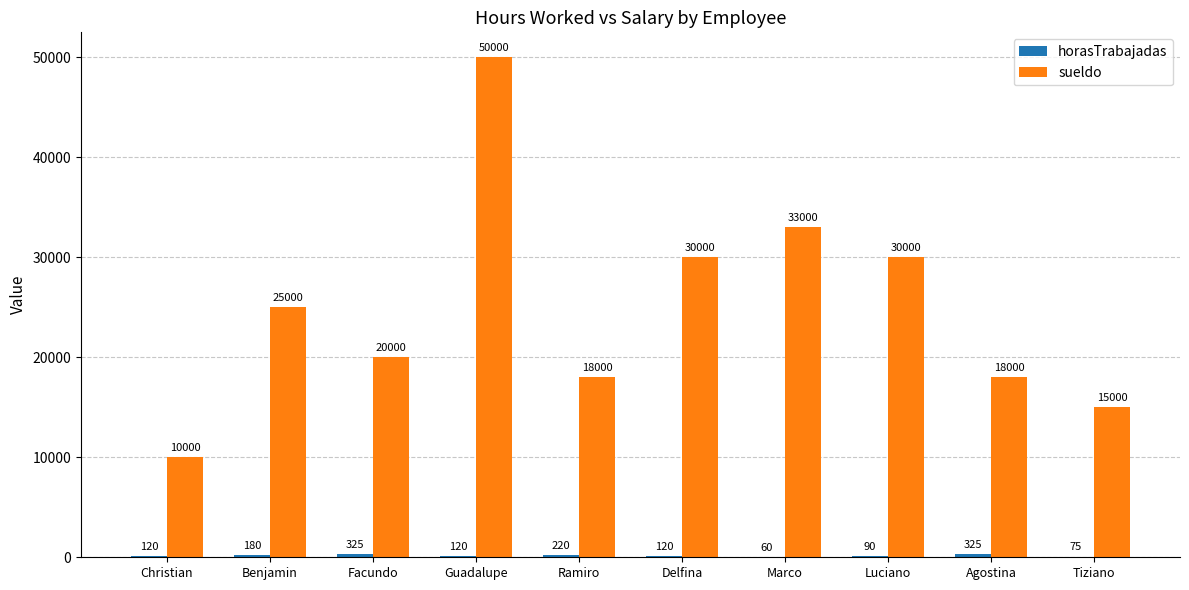

What value does the sueldo series have at Christian, to the nearest 10?

10000